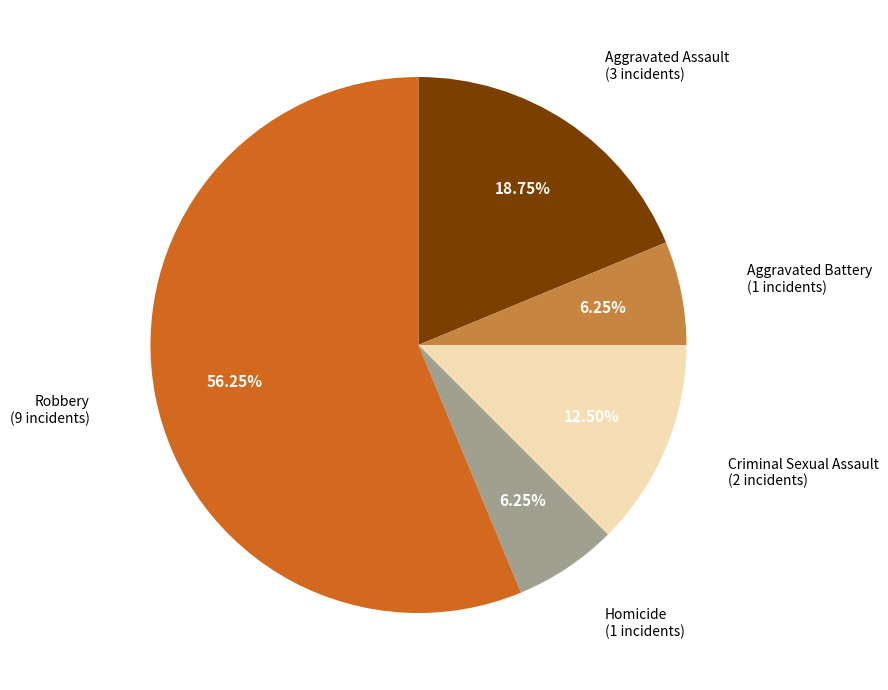

Does any single category account for the majority?

Yes